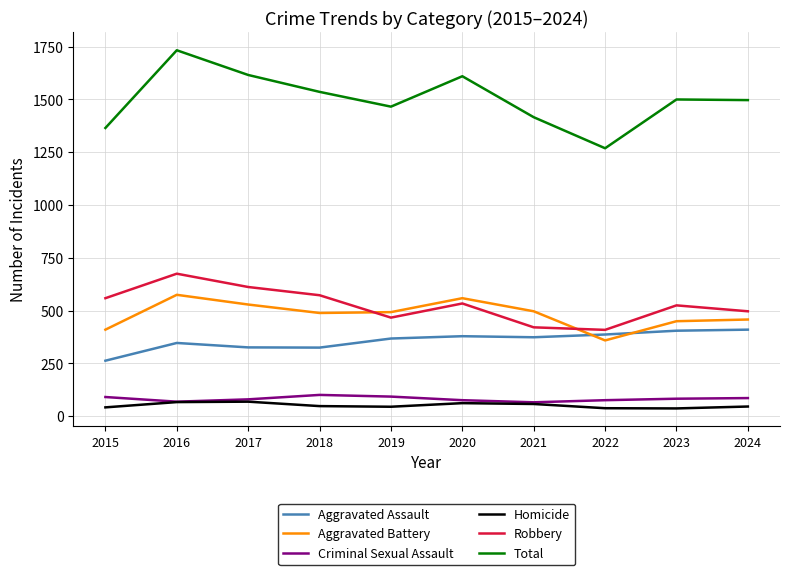

What is the maximum value for Aggravated Assault?

410